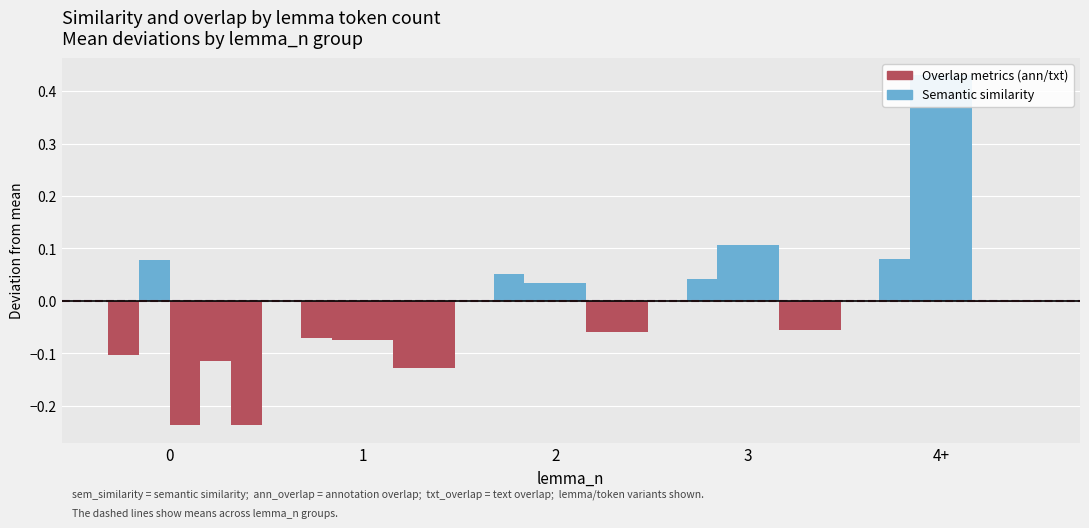

List the series in order of their peak value, lowest first.

txt_overlap_lemma, txt_overlap_token, sem_similarity, ann_overlap_lemma, ann_overlap_token